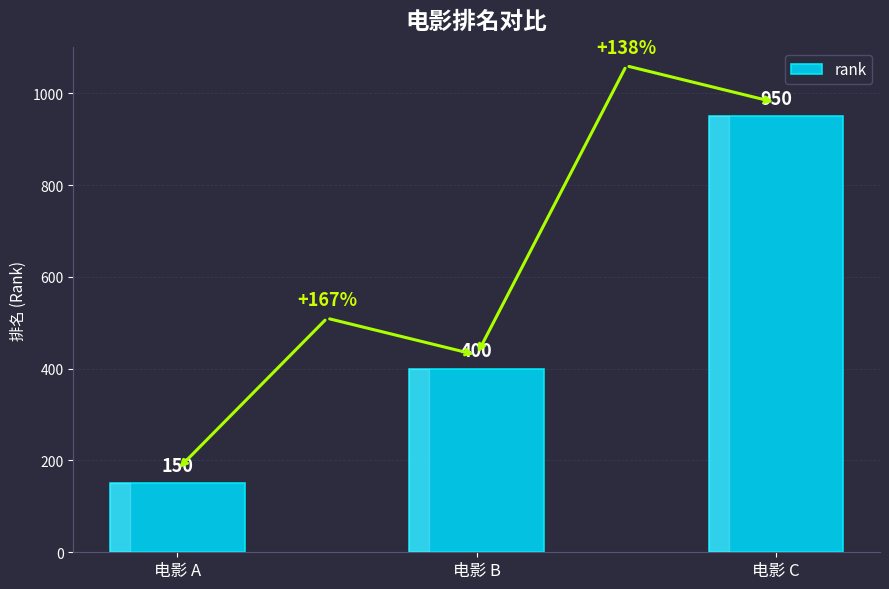

The chart shows a value of 125 at 电影 B. True or false?

False